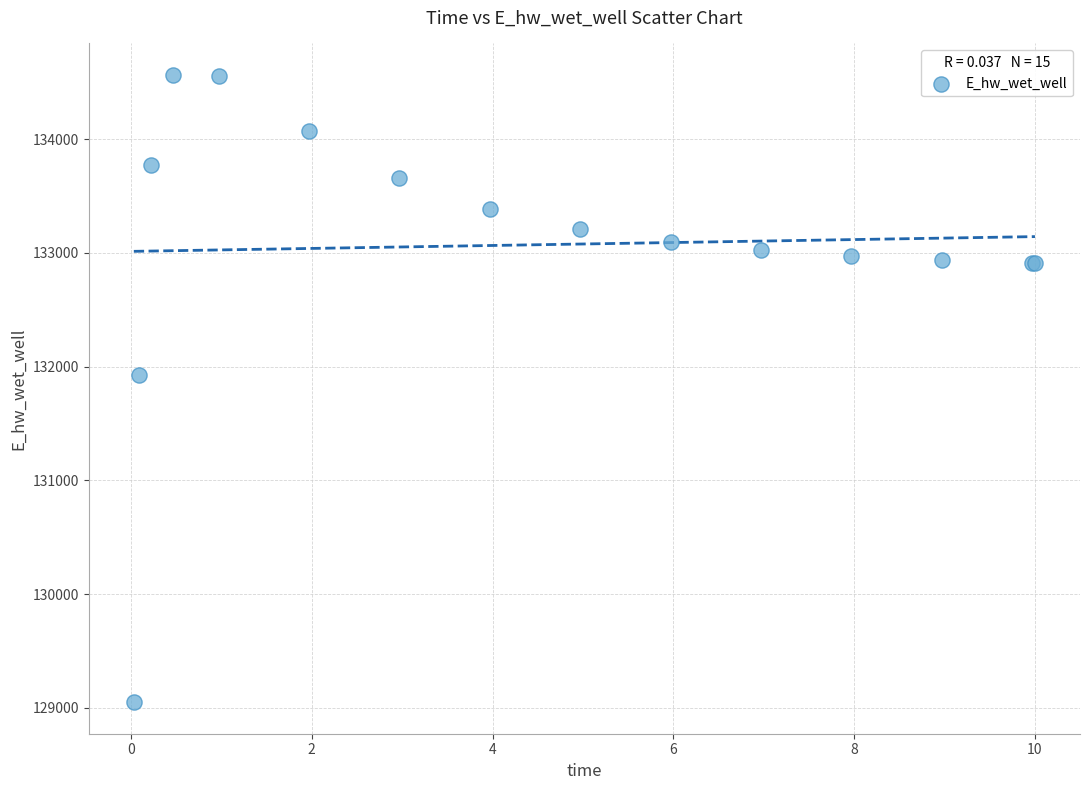

What Y value in the scatter plot is closest to 131806?

131926.4